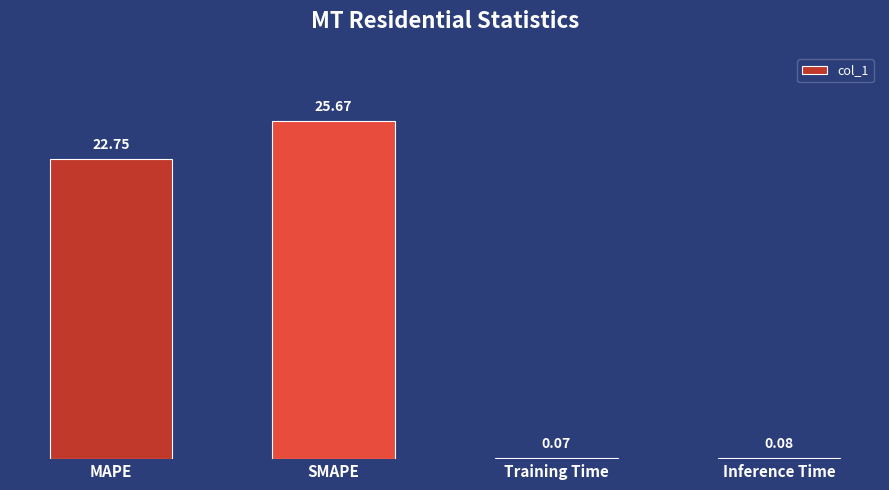

At which label is the value closest to 12?

MAPE